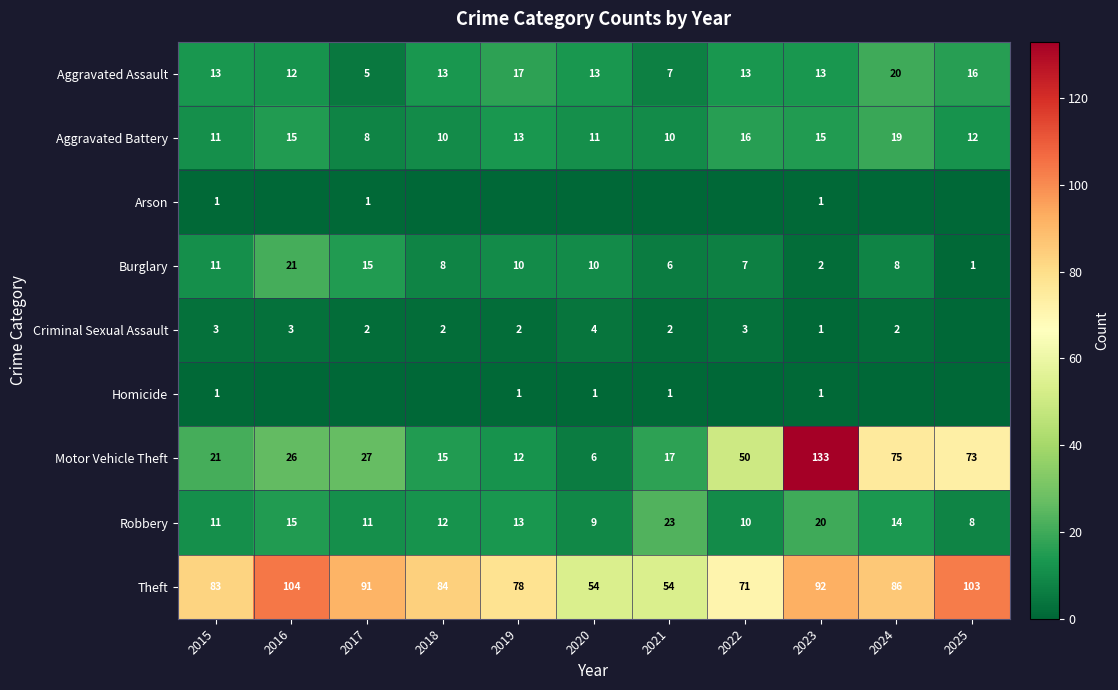

What is the spread (max minus min) of values at 2016?

104